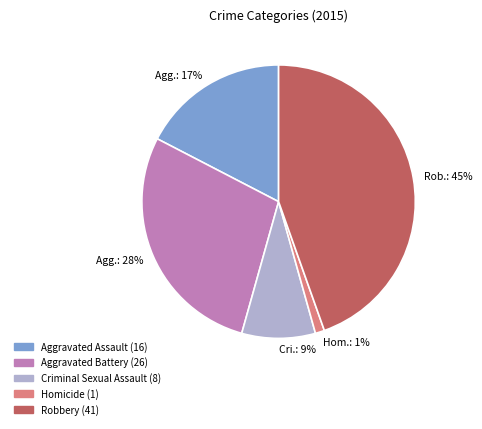

How many segments does this pie chart have?

5